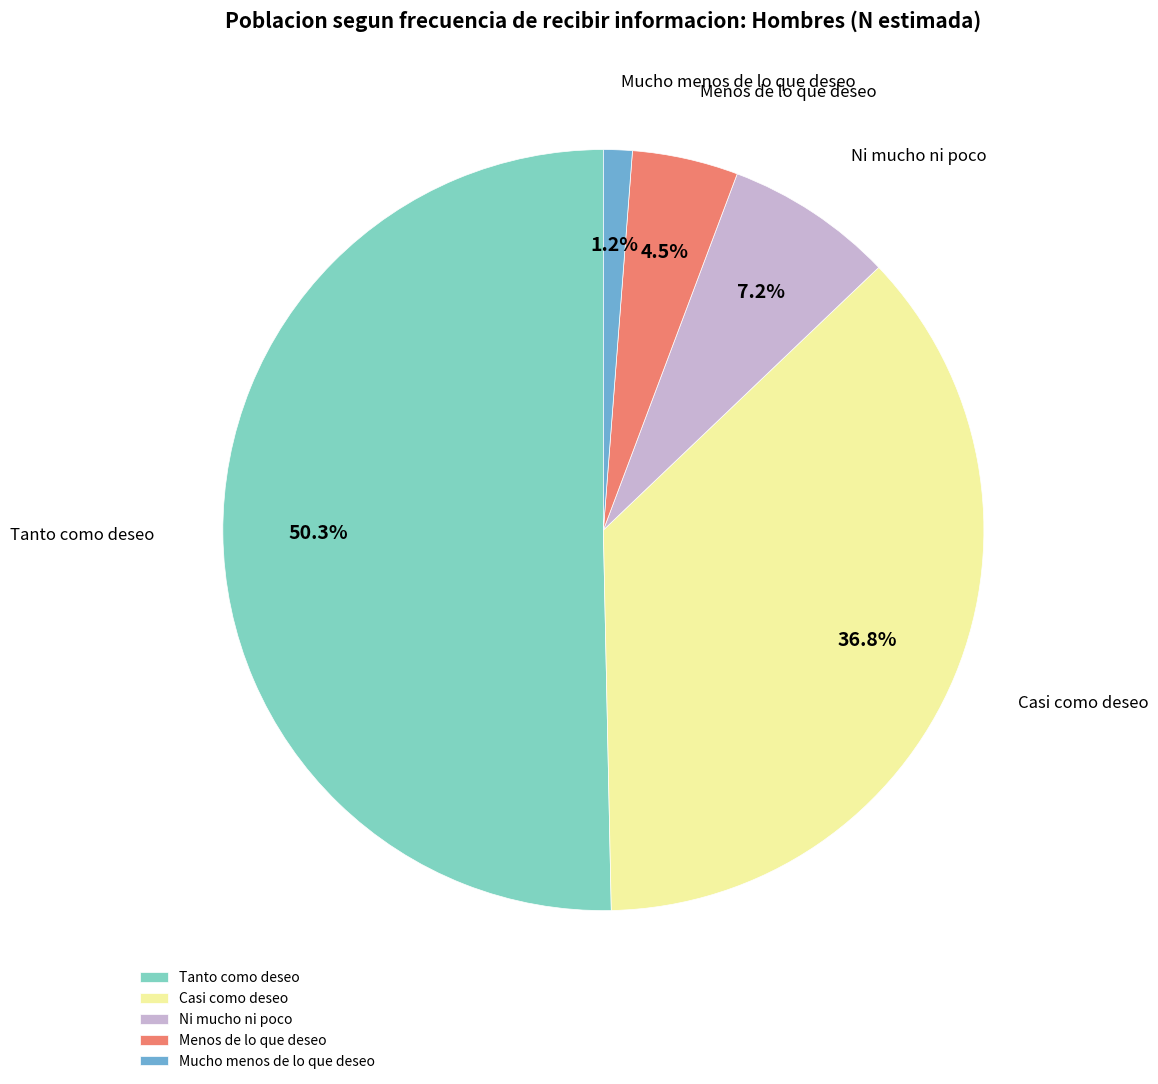

Count the number of slices in the pie.

5